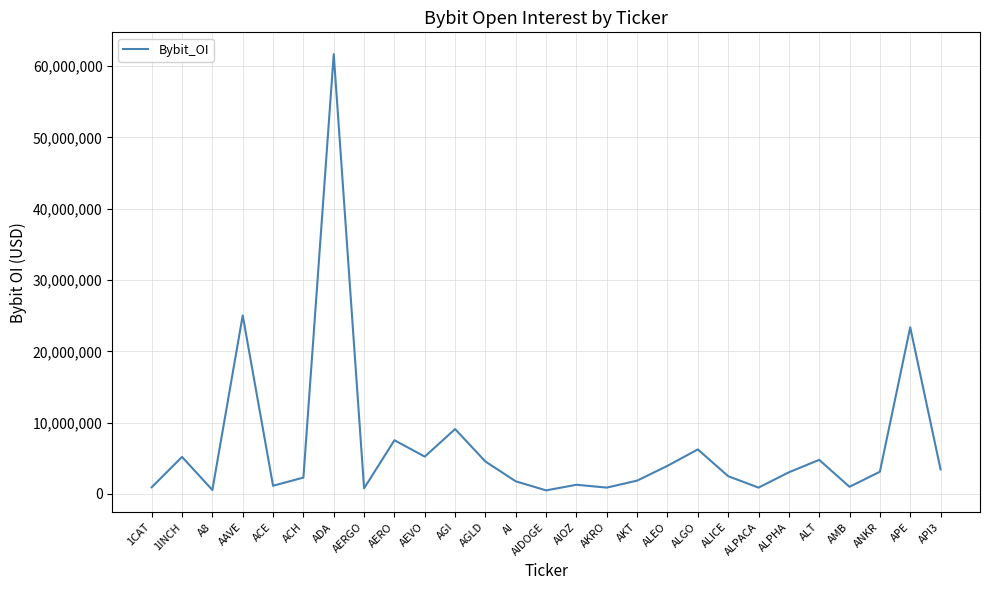

Read the value at 1CAT.

940446